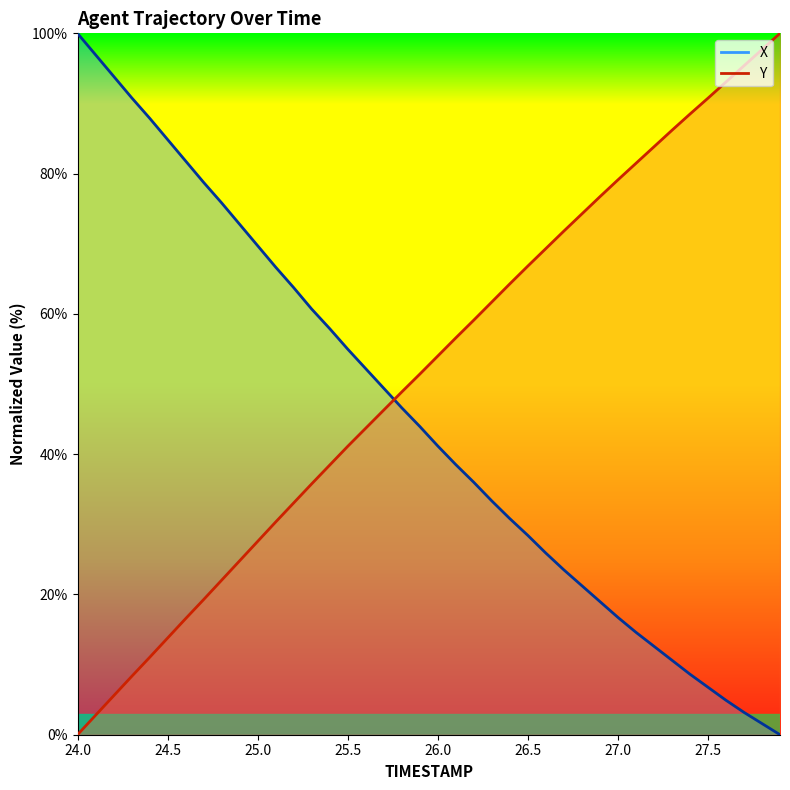

Does the chart have visible grid lines?

No